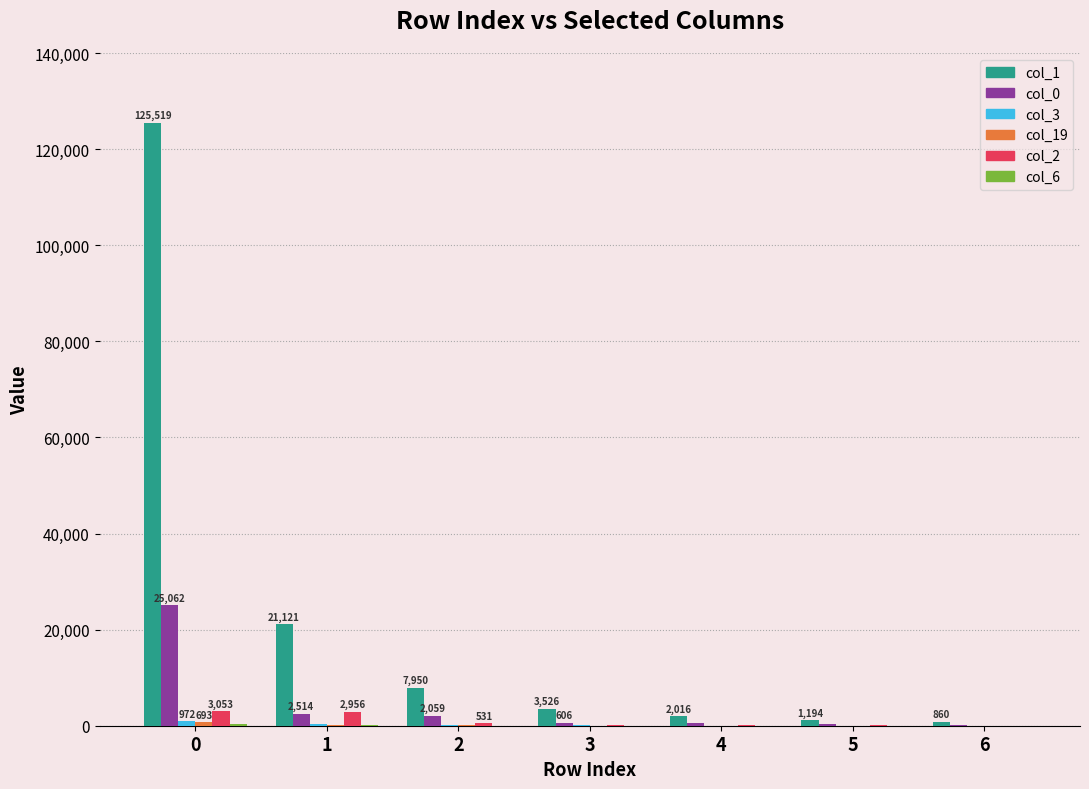

What is the maximum value shown in the chart?

125519